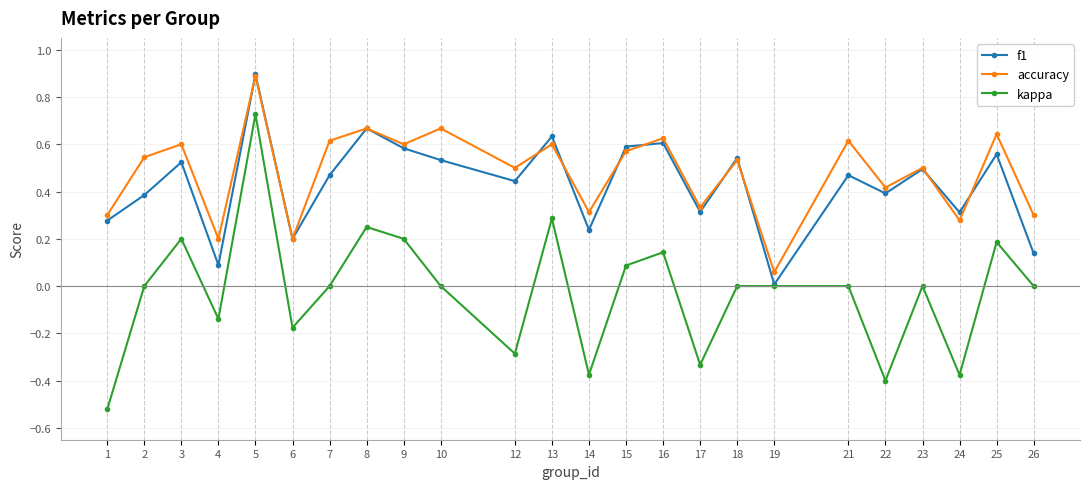

At which category is the sum across all series the highest?

5